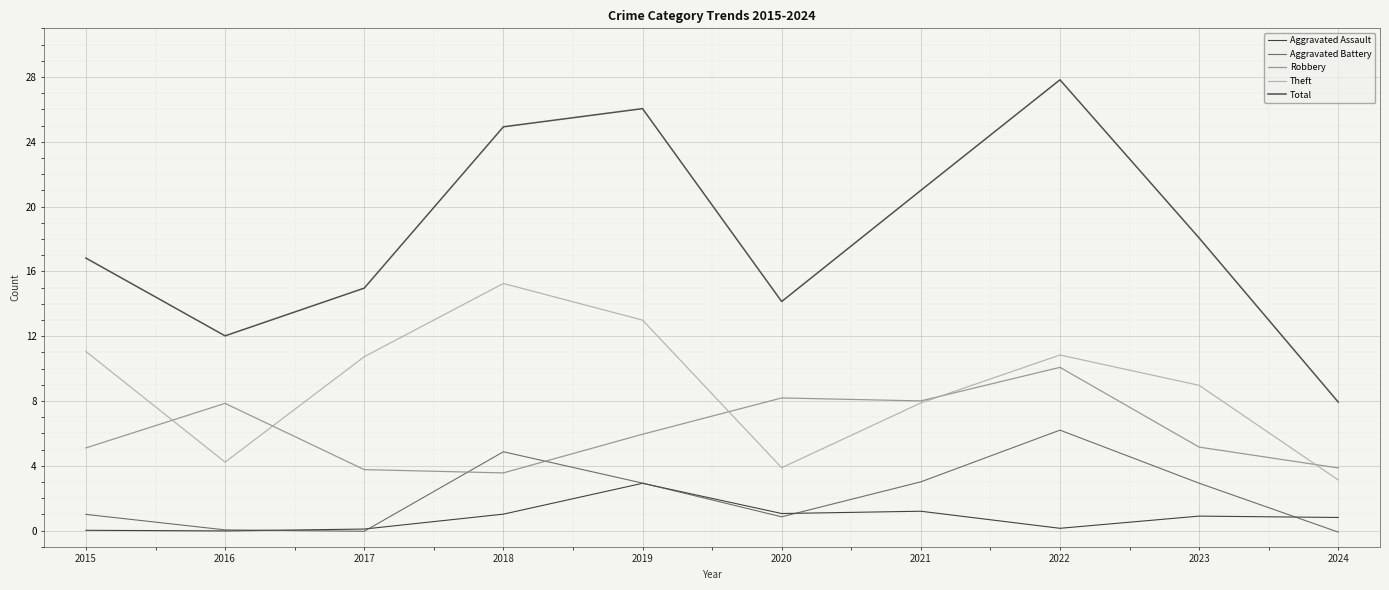

How many interior local peaks does the Theft series have?

2